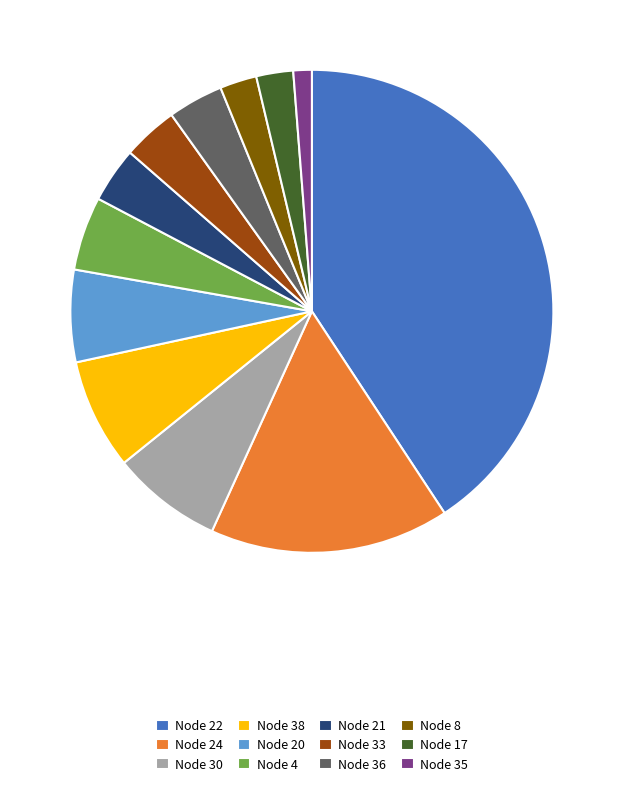

Is there any slice that represents more than half of the pie?

No